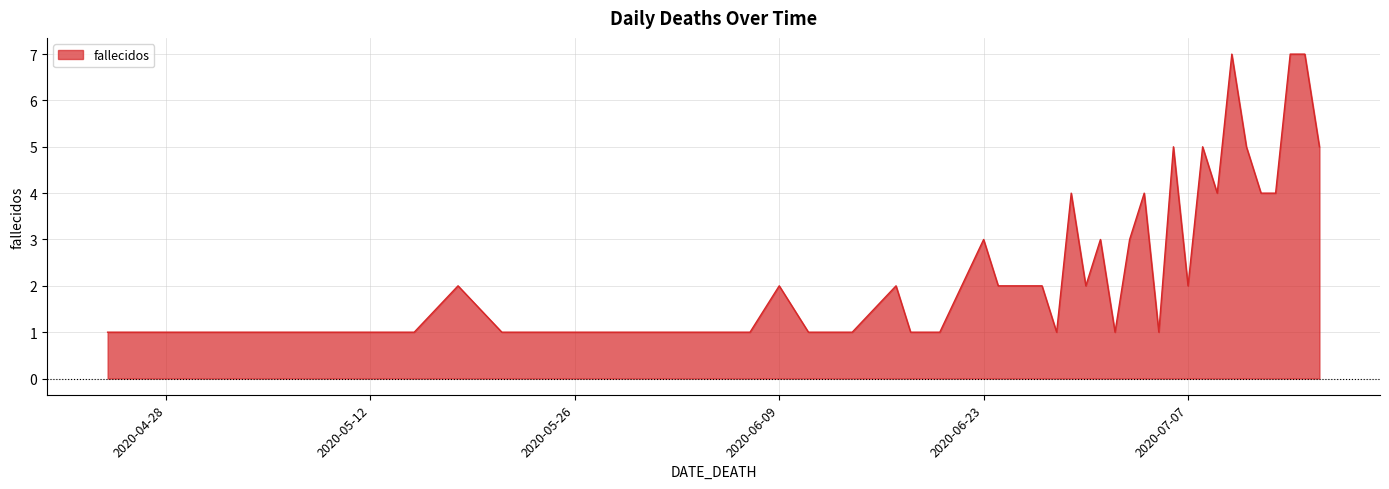

What is the difference between the maximum and minimum values?

6